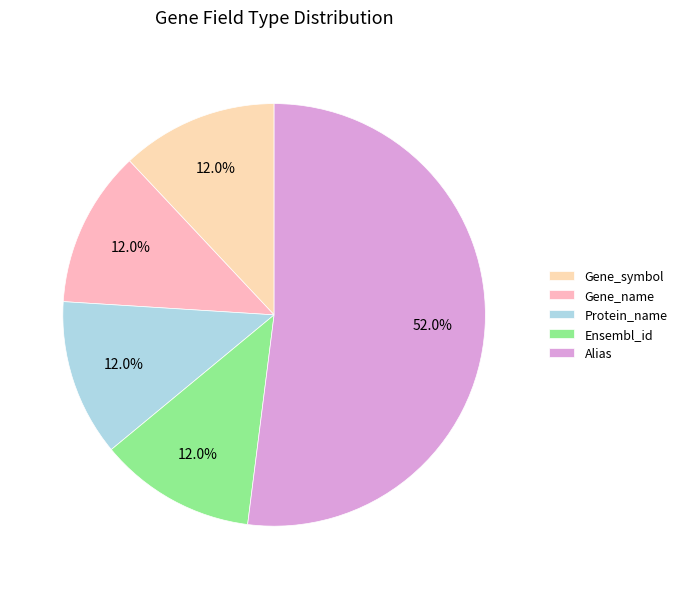

True or false: Ensembl_id accounts for 7% of the total.

False